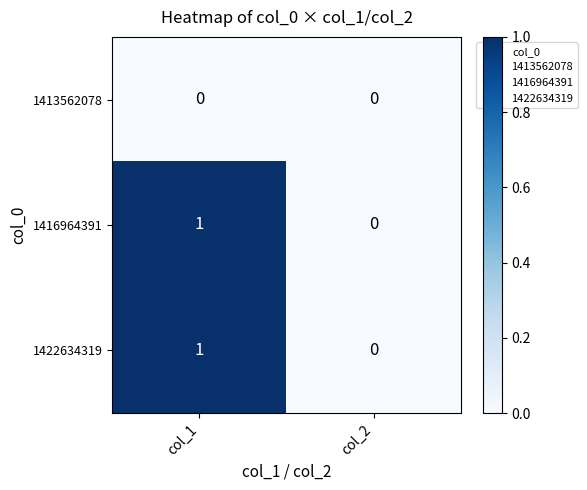

Reading right to left, list all the values displayed in this chart.

1413562078: col_2=0	col_1=0
1416964391: col_2=0	col_1=1
1422634319: col_2=0	col_1=1